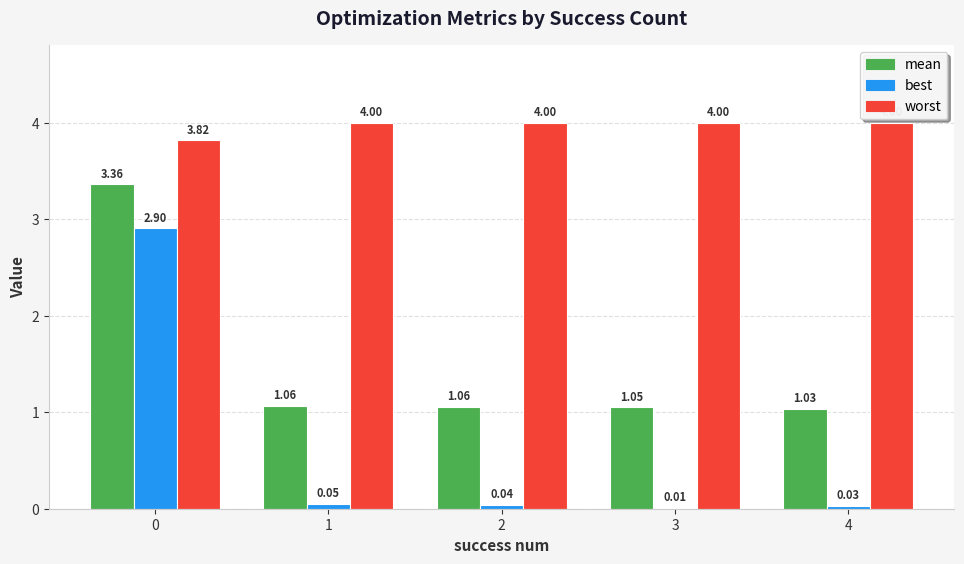

Which series has the largest total across all categories?

worst